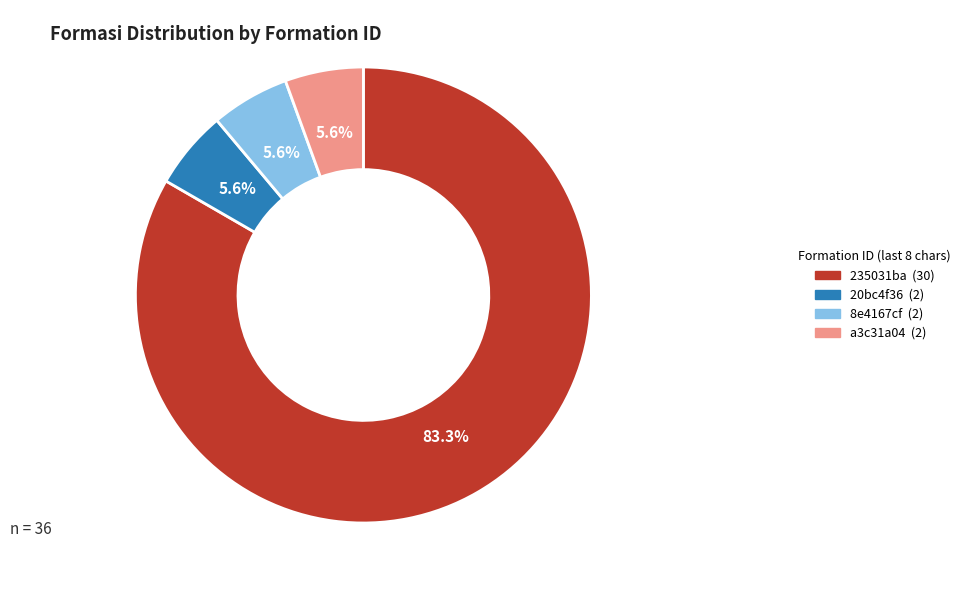

Is there any slice that represents more than half of the pie?

Yes